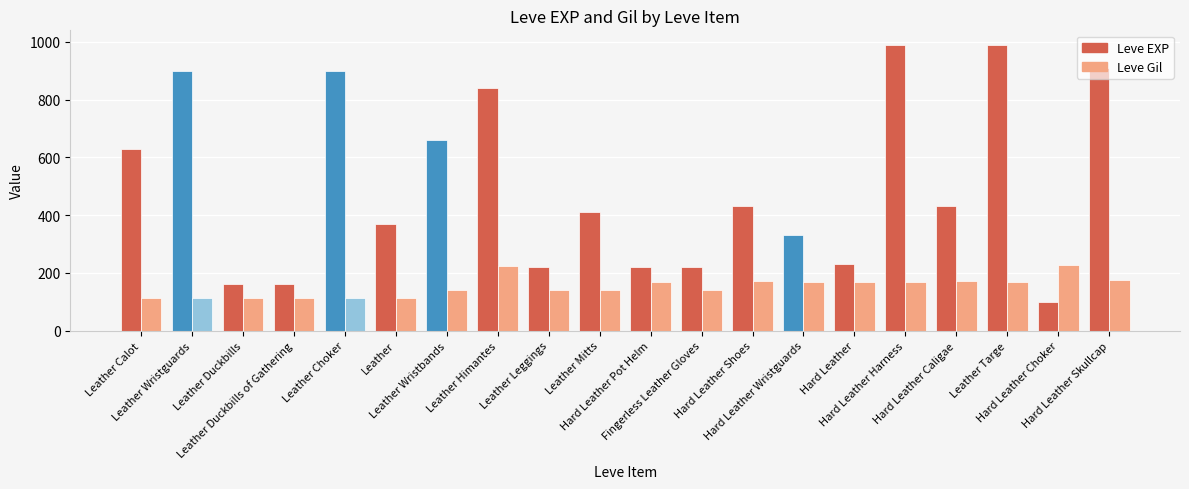

What is the smallest value displayed?

100